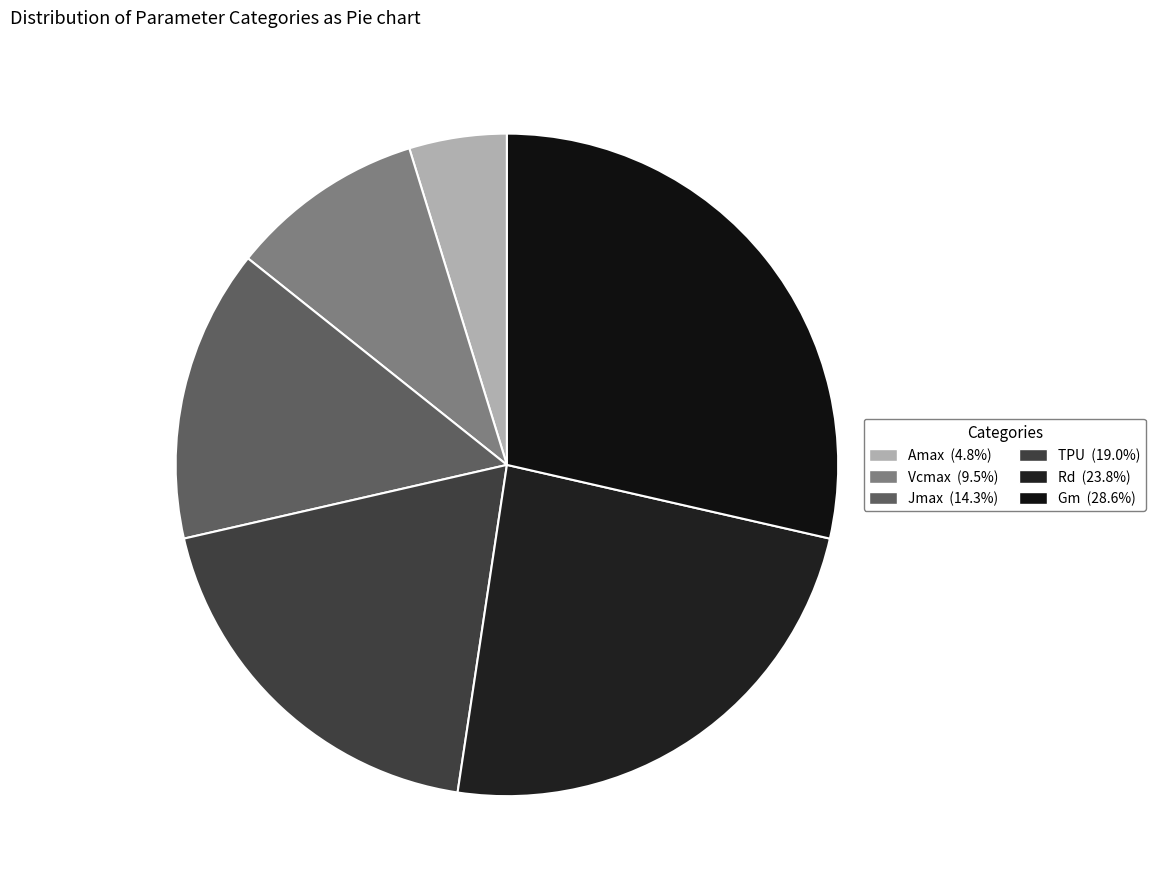

The Jmax slice represents 14% of the pie. True or false?

True